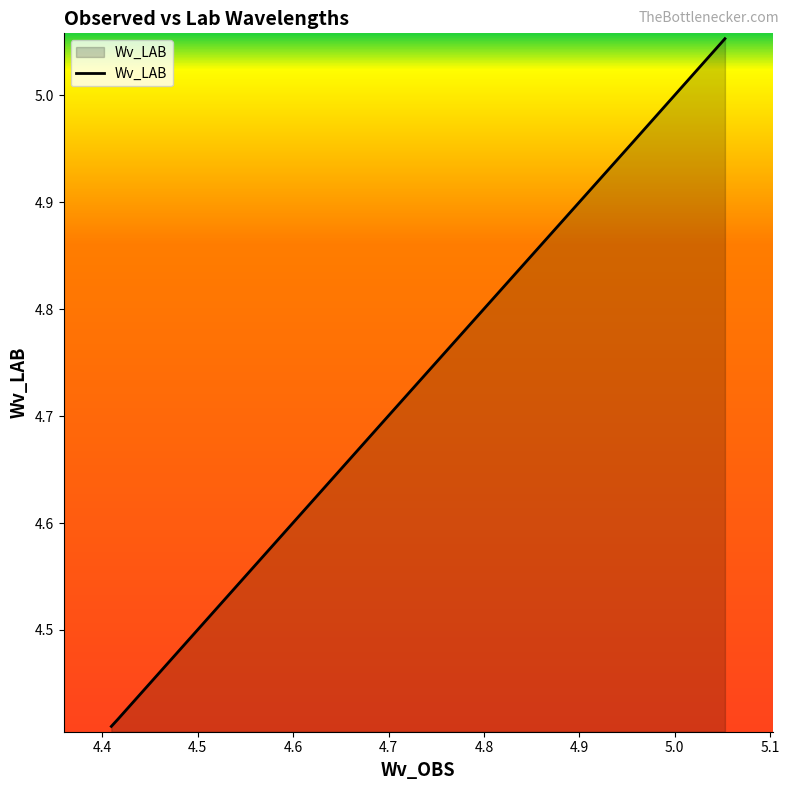

What is the difference between the maximum and minimum values?

0.6